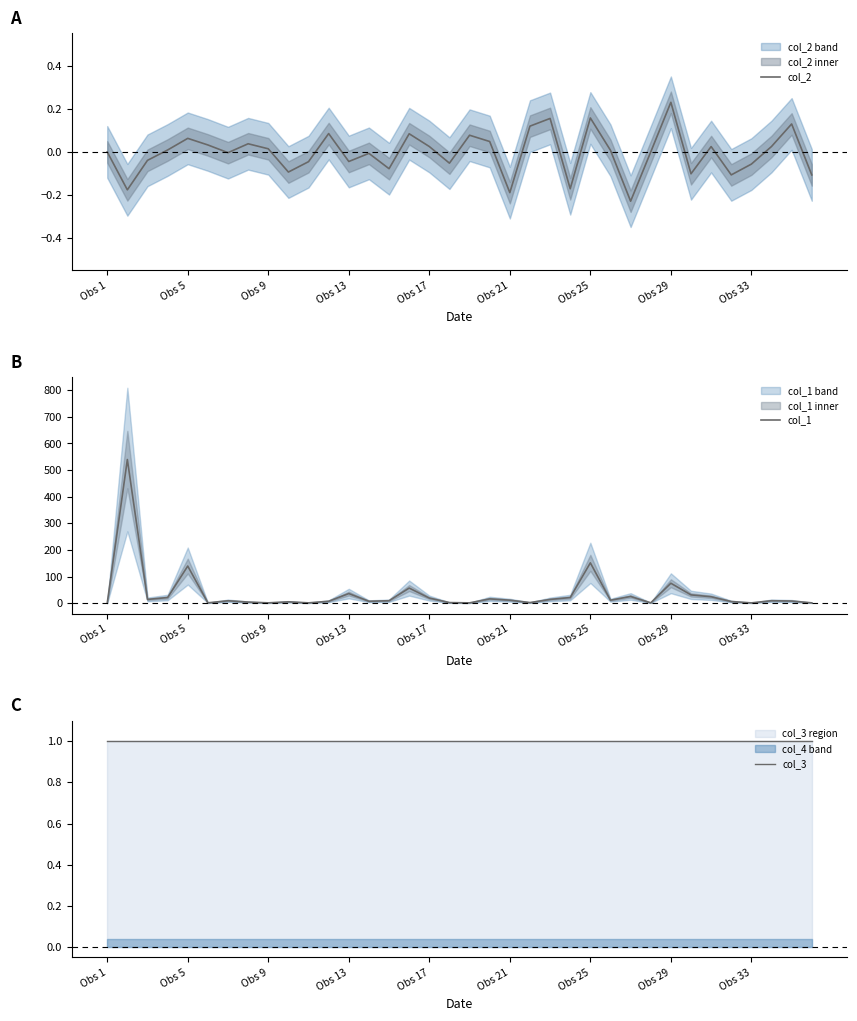

Which series ends up on top after the final intersection of col_1 and col_3?

col_1